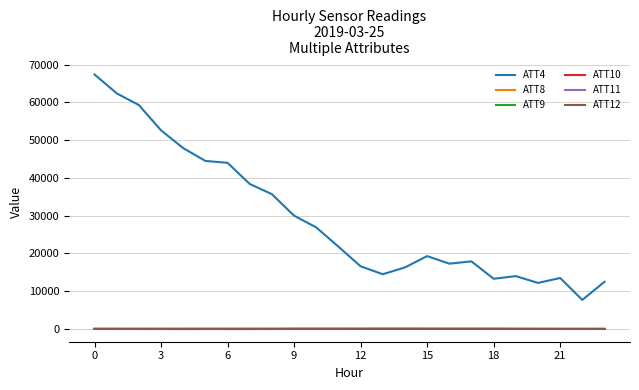

What is the highest value of the ATT4 series?

67400.0